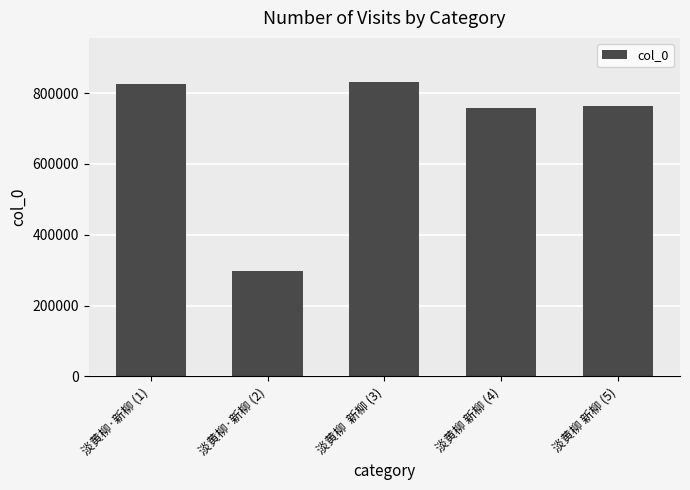

What value does the data have at 淡黄柳  新柳 (3)?

830962